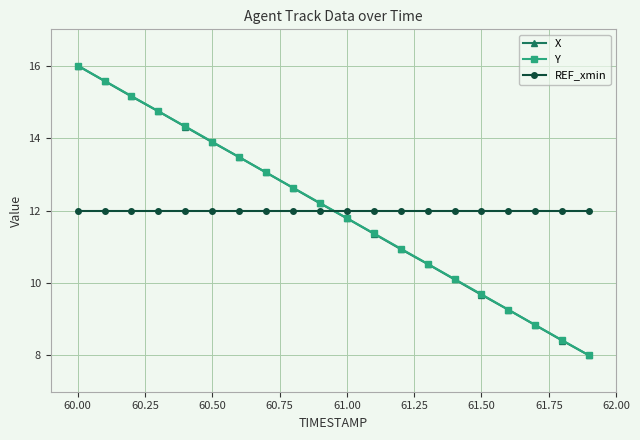

At how many categories does at least one series exceed 15?

3